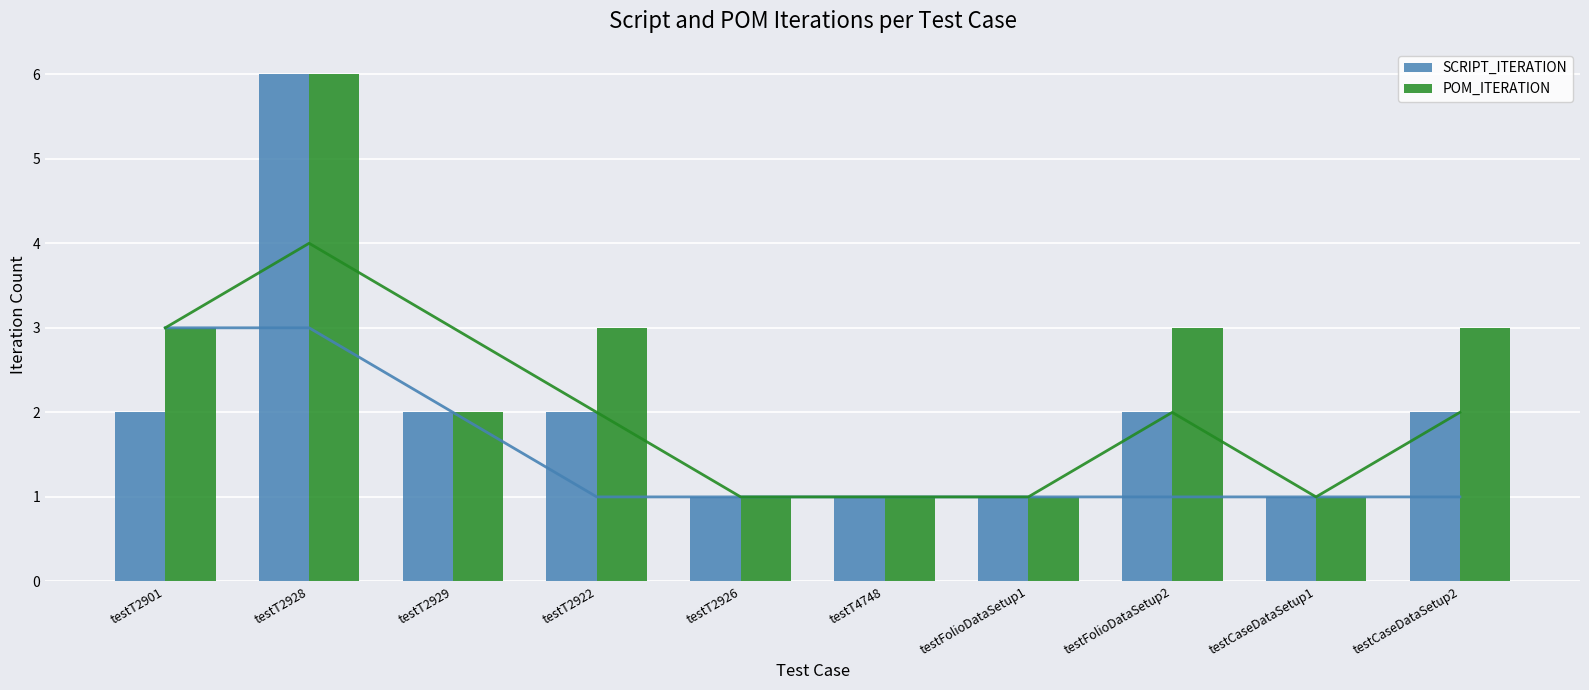

Where does the POM_ITERATION series first go above 3?

testT2928